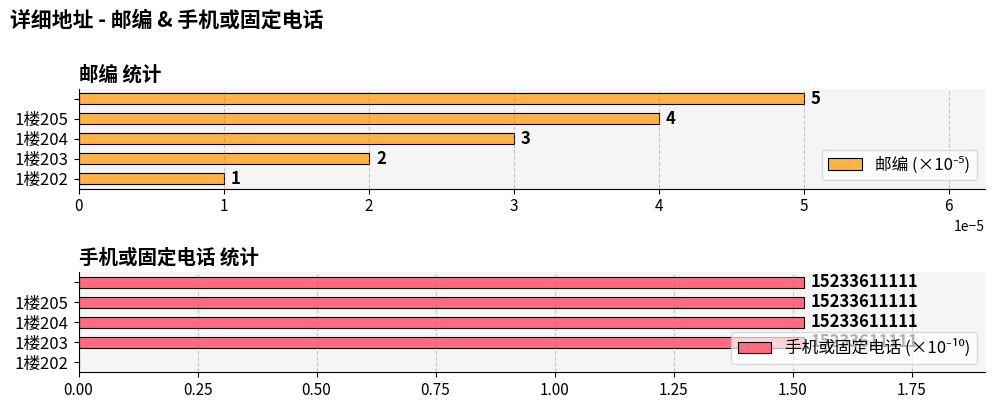

Which series has the largest range (max minus min)?

手机或固定电话 (×10⁻¹⁰)